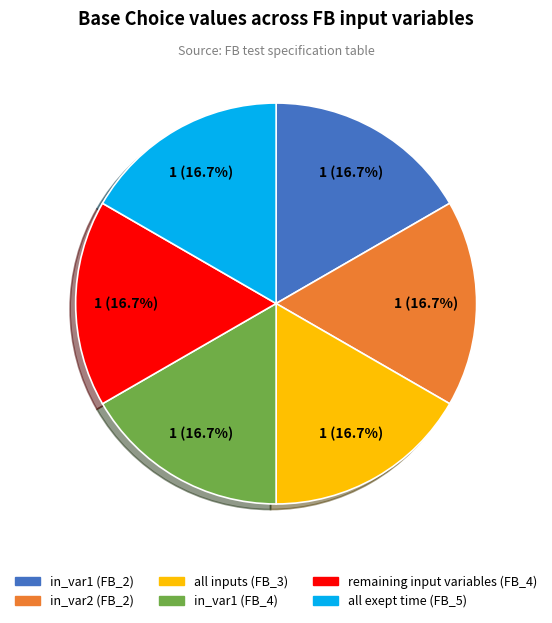

Is the sum of in_var1 (FB_4) and all exept time (FB_5) greater than half?

No